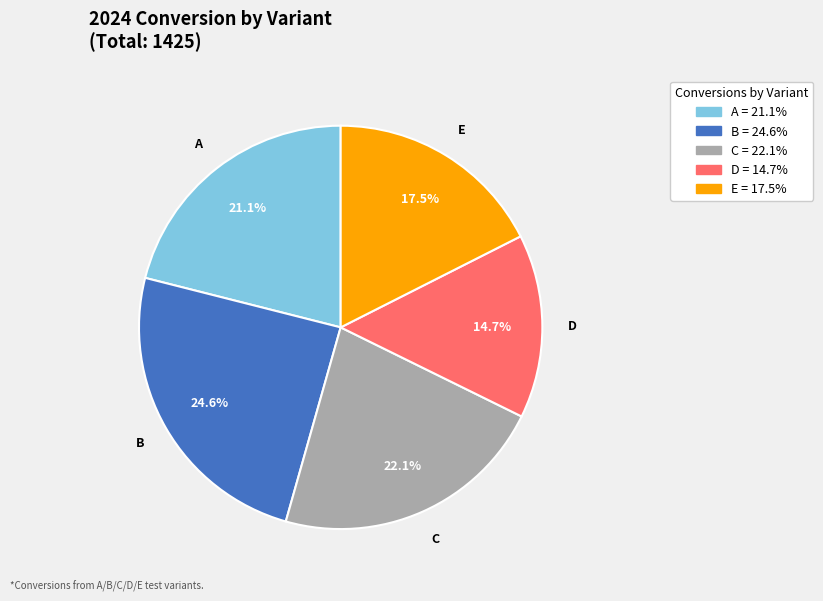

To the nearest percent, what percentage of the pie is B?

25%